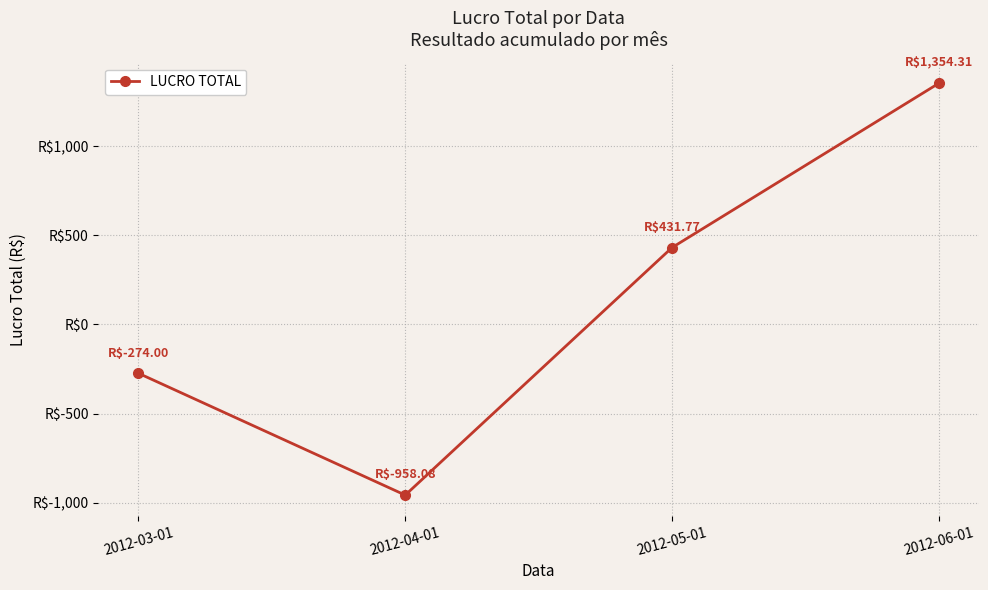

Does the chart have visible grid lines?

Yes